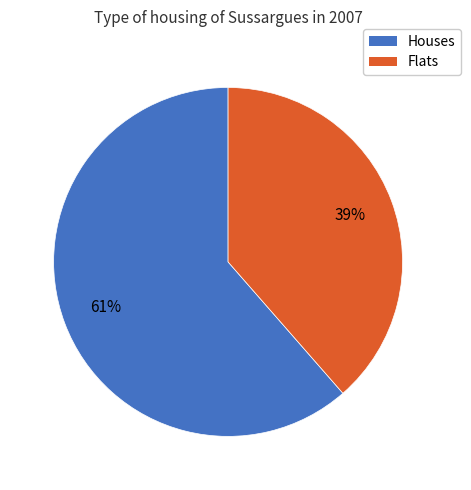

To the nearest percent, what is the average slice percentage?

50%